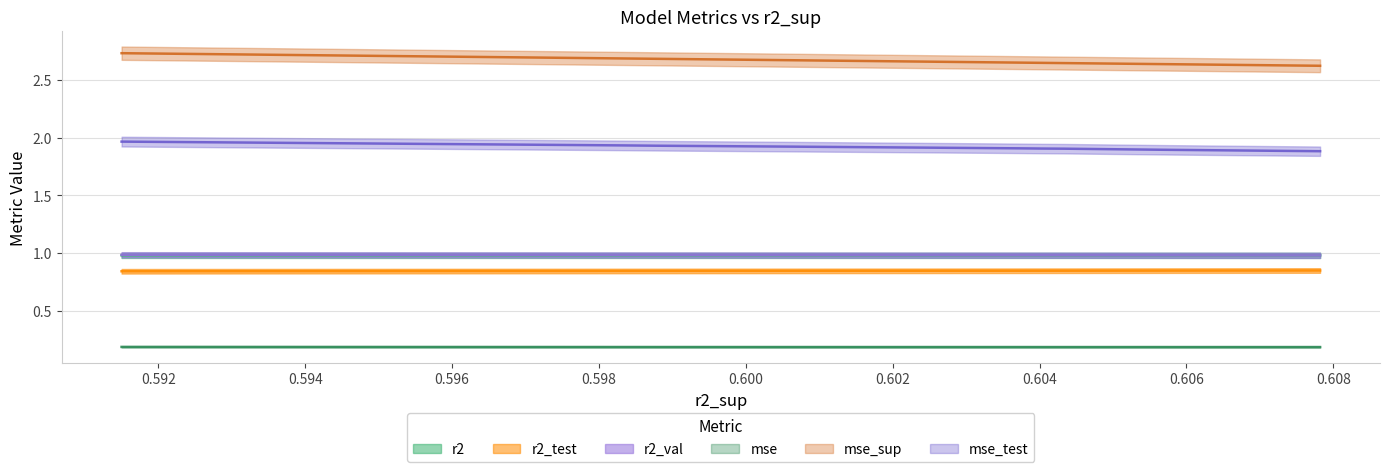

True or false: mse_test has more than 0 points higher than both neighbors.

False